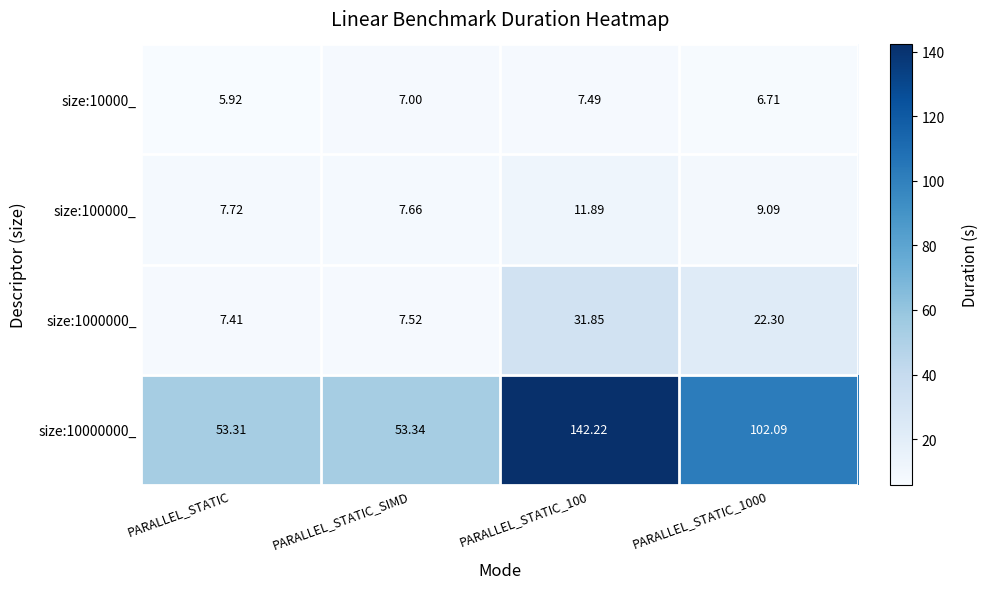

Which series changed the most between PARALLEL_STATIC and PARALLEL_STATIC_SIMD?

size:10000_